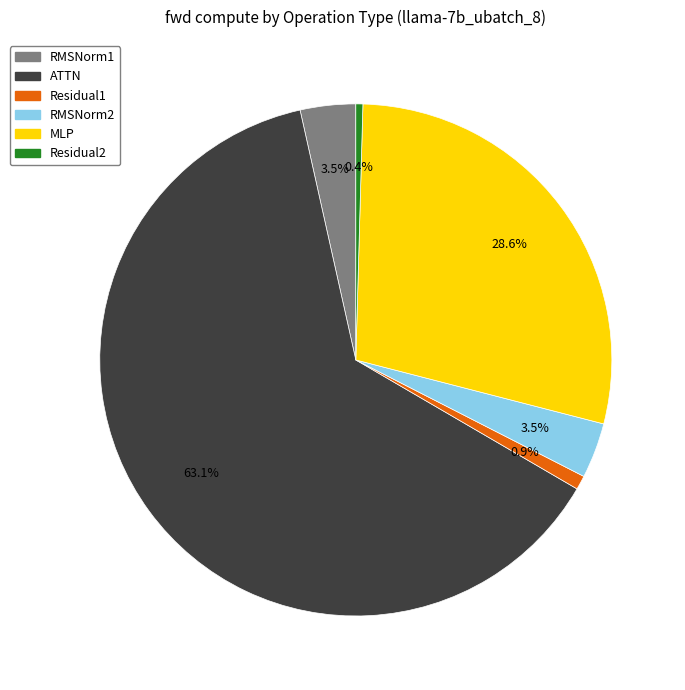

Which slice is the largest?

ATTN